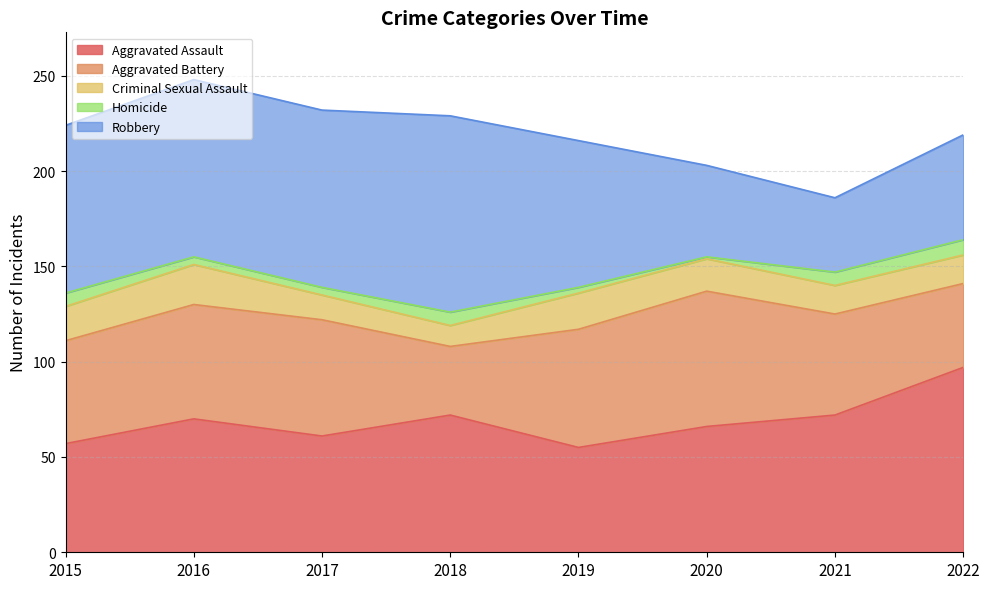

Is it true that Criminal Sexual Assault equals 36 at 2016?

False